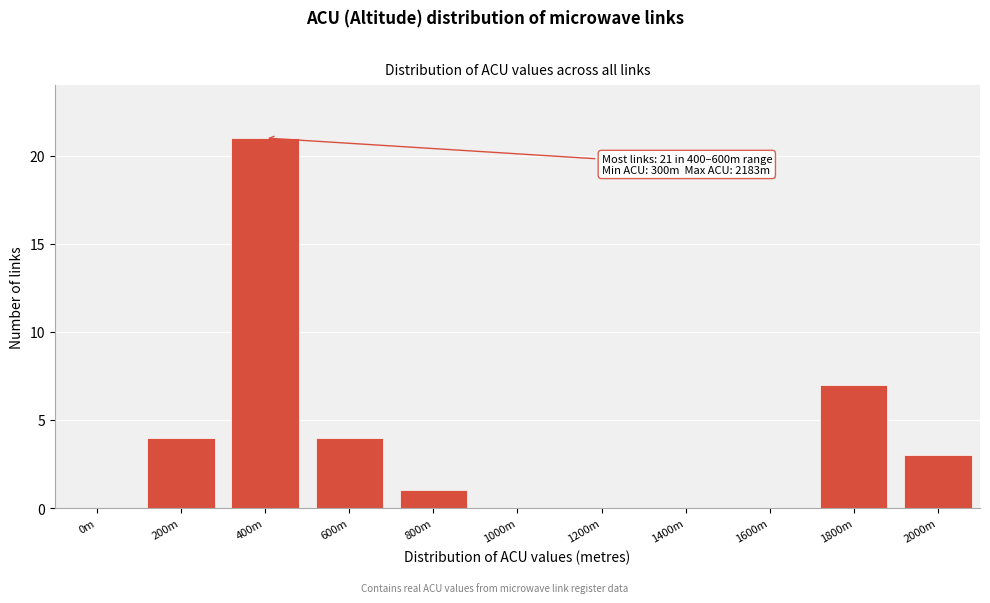

Reading left to right, list all the values displayed in this chart.

0m=0	200m=4	400m=21	600m=4	800m=1	1000m=0	1200m=0	1400m=0	1600m=0	1800m=7	2000m=3